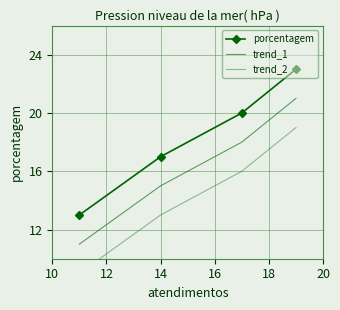

How many lines are shown in the chart?

3